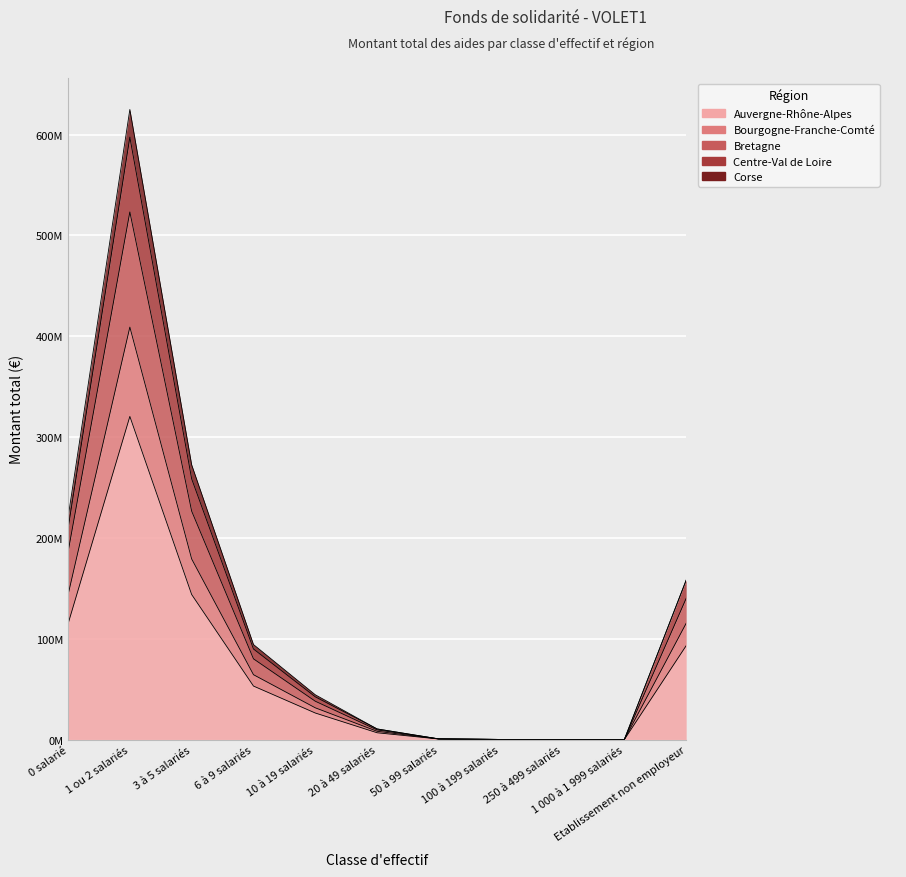

Where is the first local maximum for Bourgogne-Franche-Comté?

1 ou 2 salariés